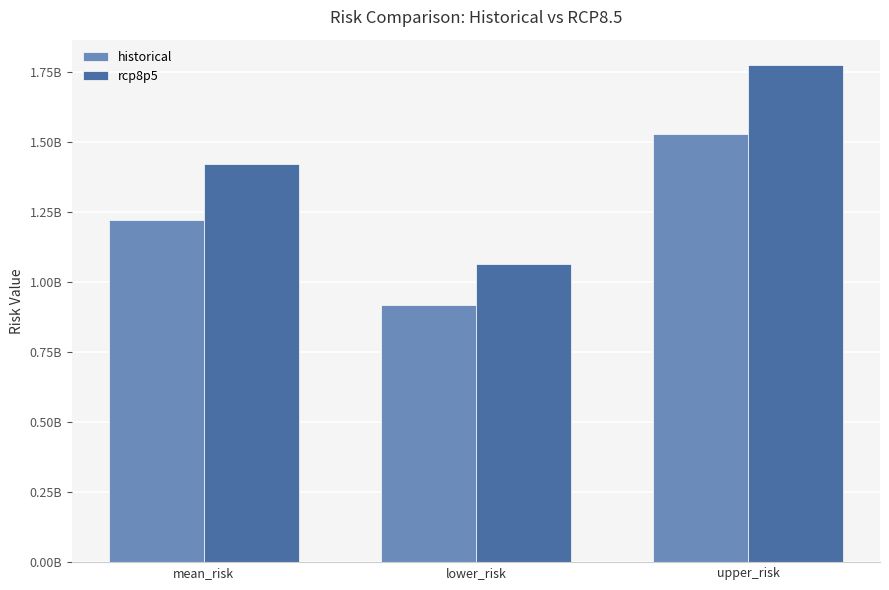

Is it true that rcp8p5 equals 381848901.3 at mean_risk?

False